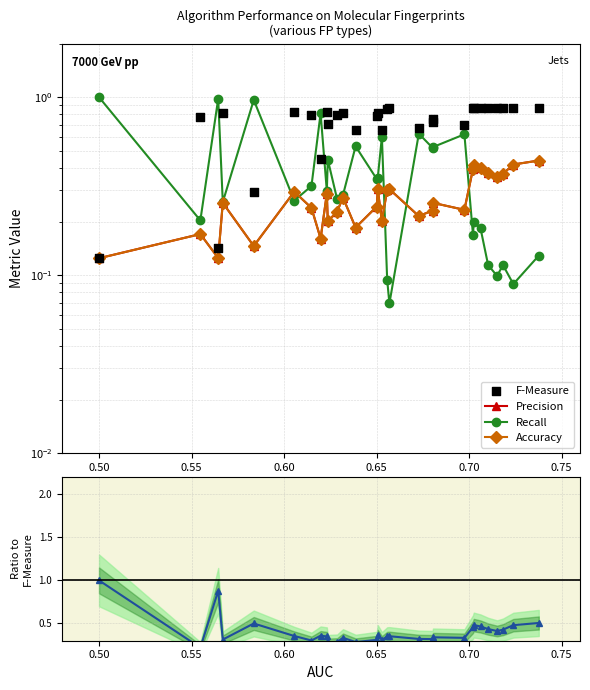

Which series contains the highest Y value?

Recall